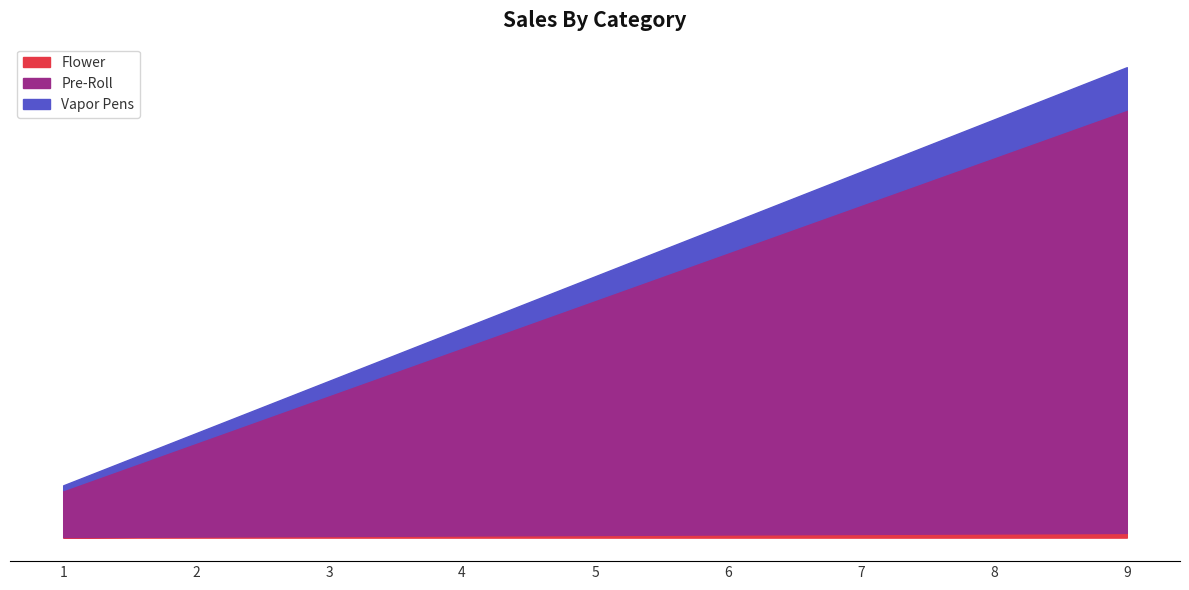

Which label corresponds to the smallest value in the chart?

1